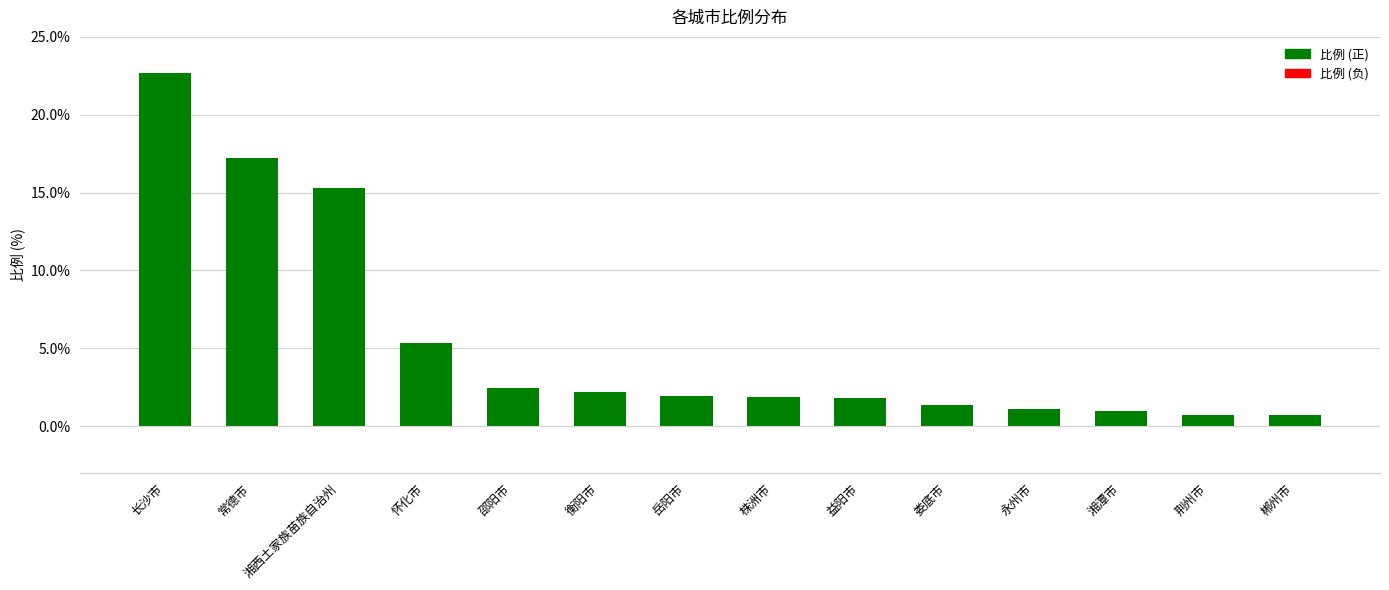

At which category does the chart reach its peak across all series?

长沙市